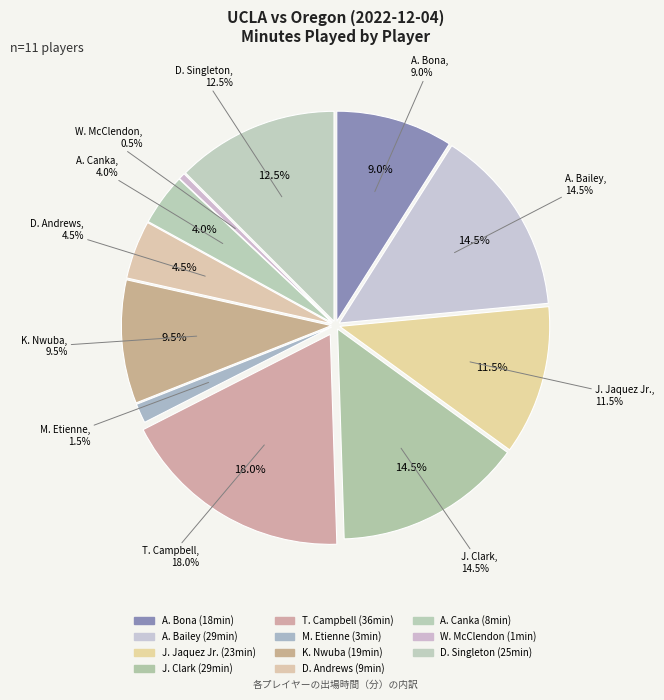

Which slice is the smallest?

W. McClendon